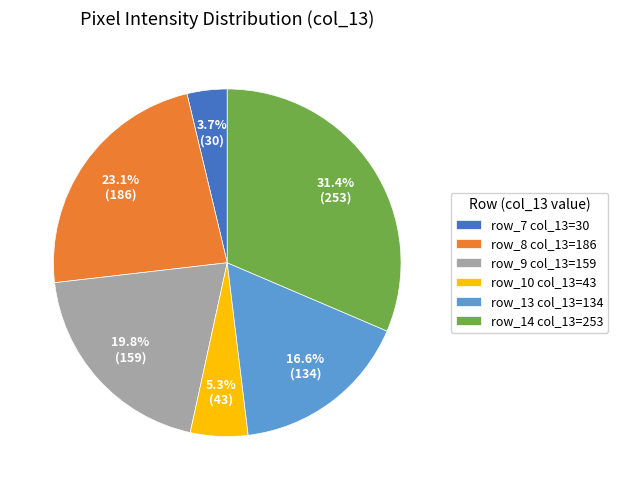

What percentage is NOT represented by row_13 col_13=134?

83.4%